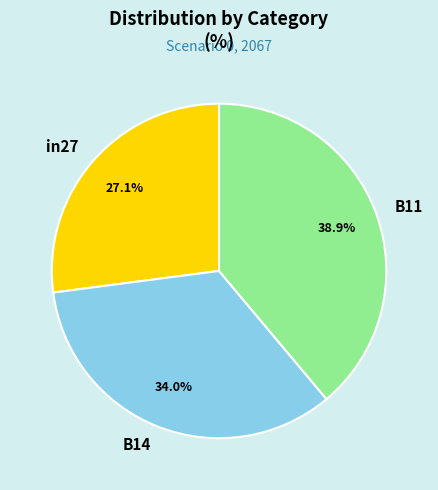

What percentage do B11 and in27 together represent?

66.0%